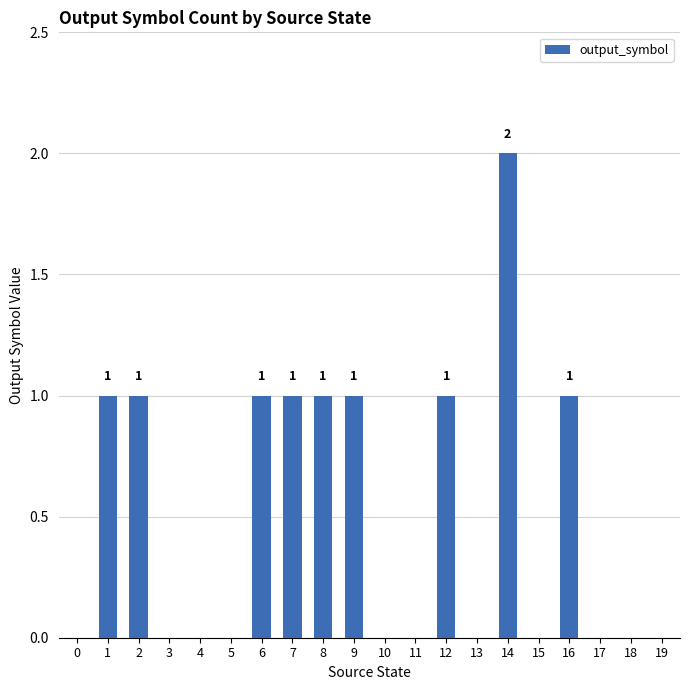

At which category does the chart reach its peak across all series?

14